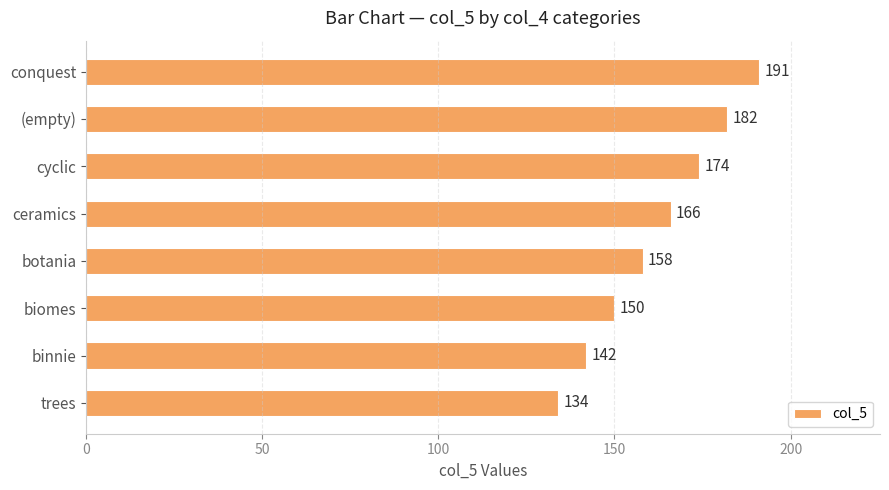

Is it true that the value at trees is 134?

True